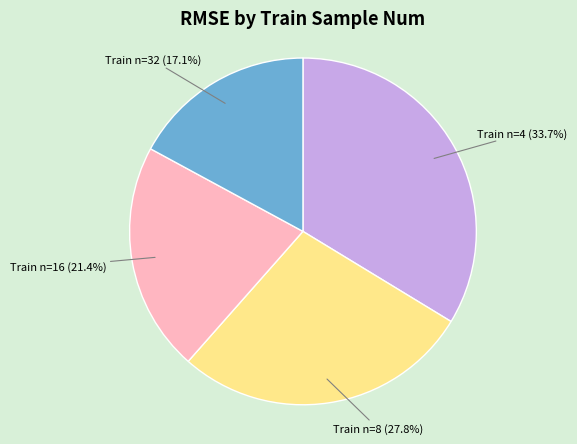

Is there any slice that represents more than half of the pie?

No